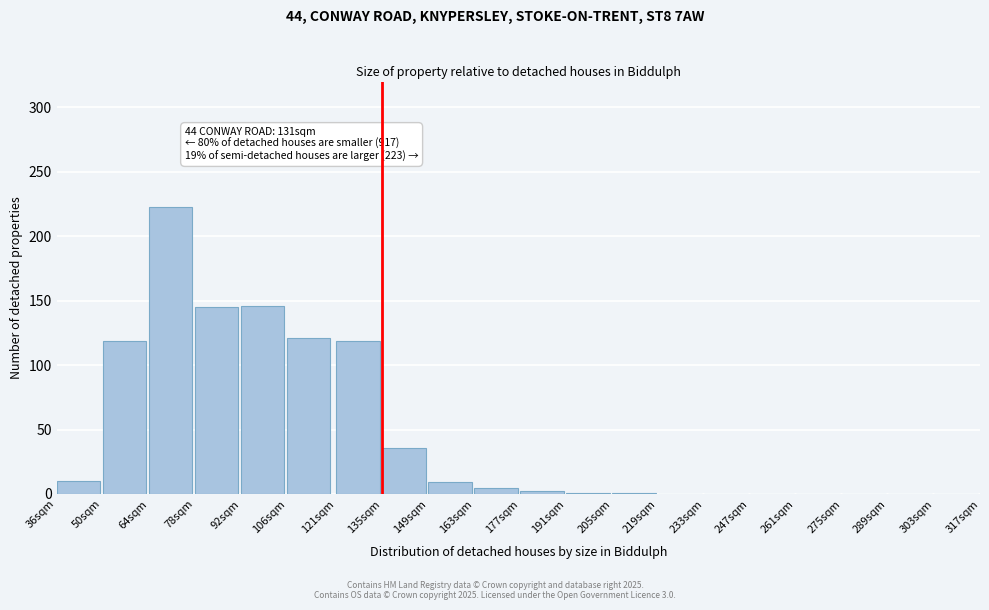

True or false: the data shows 2 at 177sqm.

True